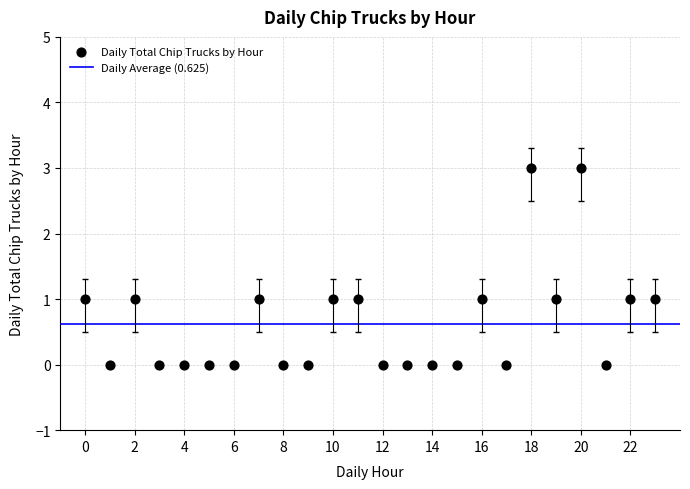

What is the range of Y values (max minus min)?

3